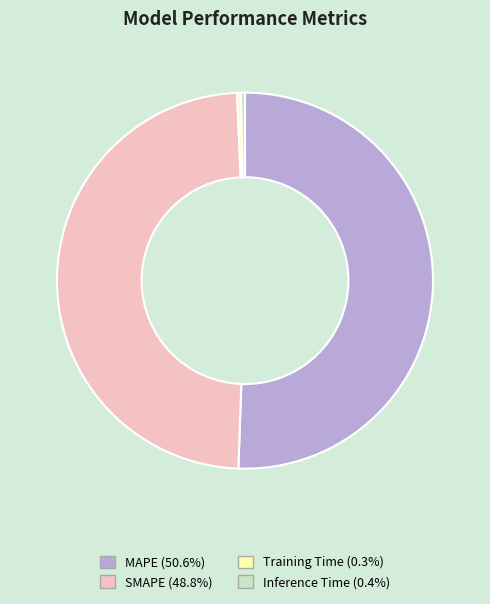

Do Inference Time and MAPE together represent more than half of the pie?

Yes